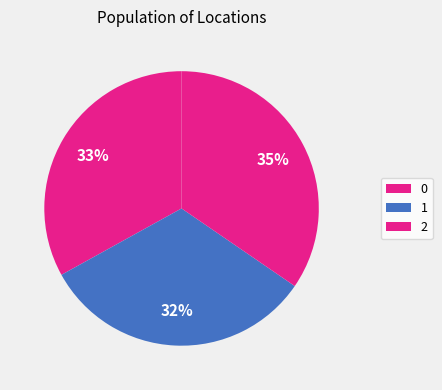

Is it true that 2 is 46% of the pie?

False